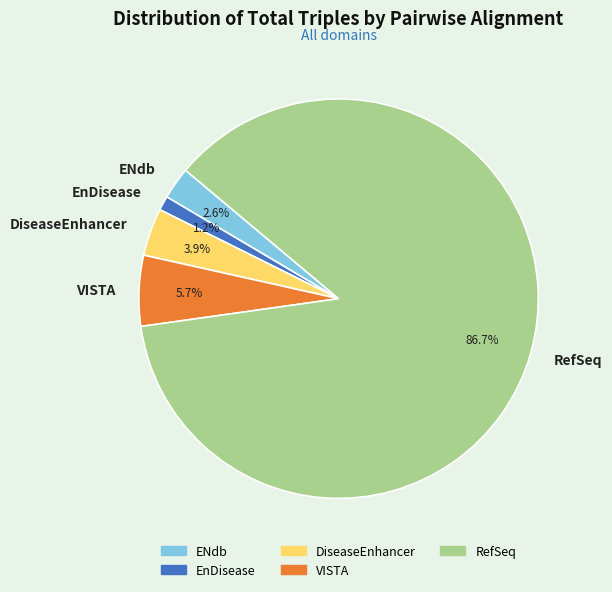

Rank the categories by value from highest to lowest.

RefSeq, VISTA, DiseaseEnhancer, ENdb, EnDisease